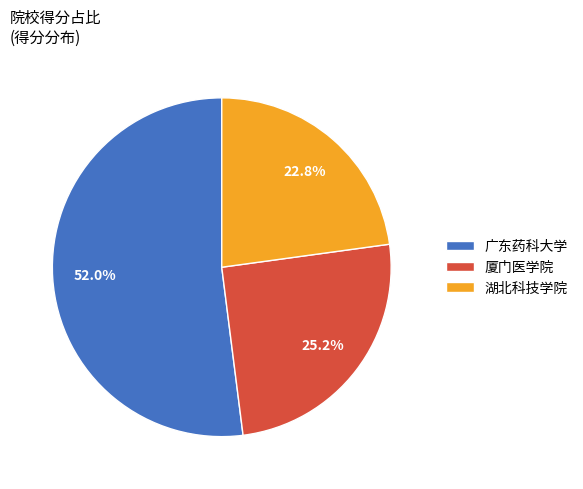

Which slice represents more than half of the pie?

广东药科大学